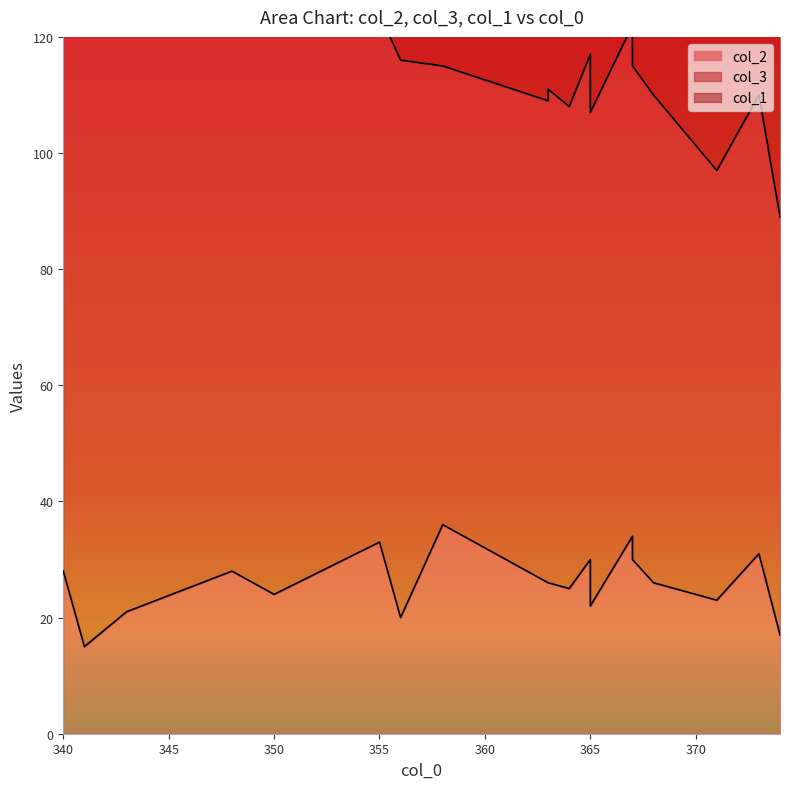

Where is col_3 nearest to the value 91?

355